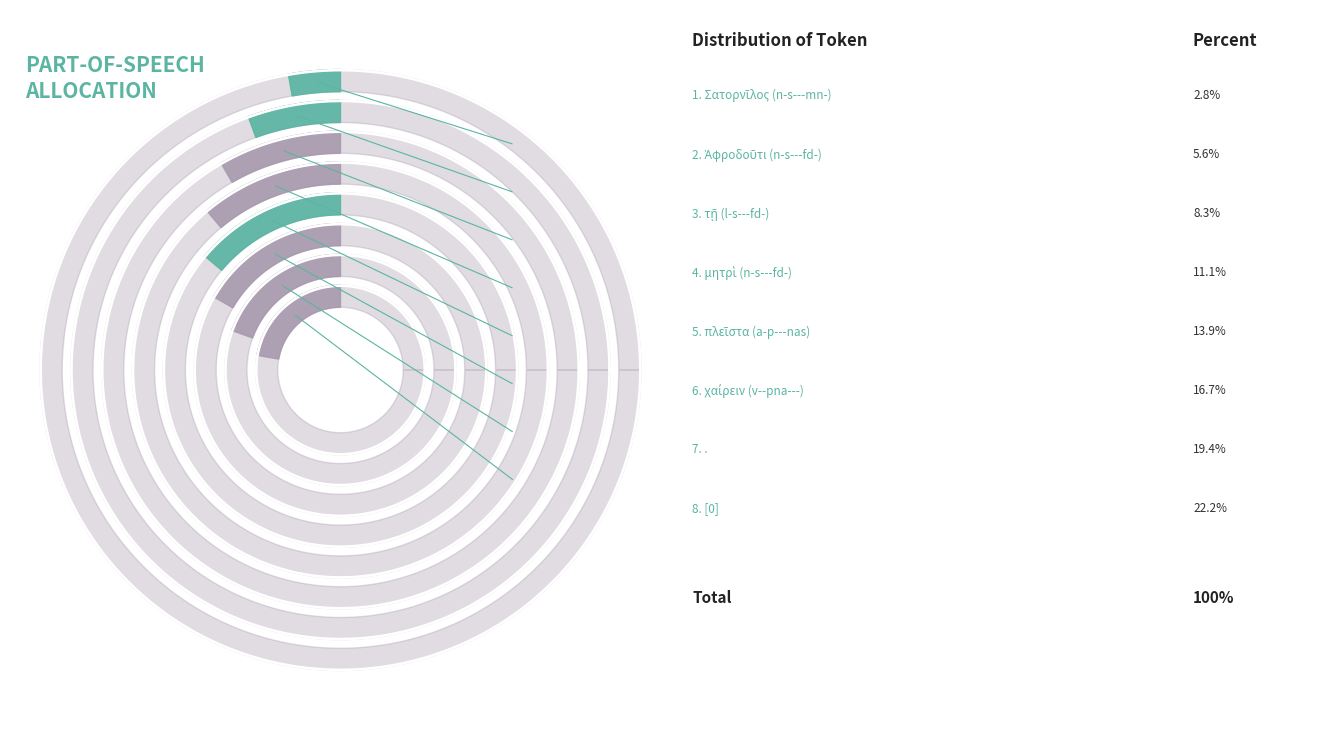

Rank the categories by value from lowest to highest.

Σατορνῖλος (n-s---mn-), Ἀφροδοῦτι (n-s---fd-), τῇ (l-s---fd-), μητρὶ (n-s---fd-), πλεῖστα (a-p---nas), χαίρειν (v--pna---), ., [0]